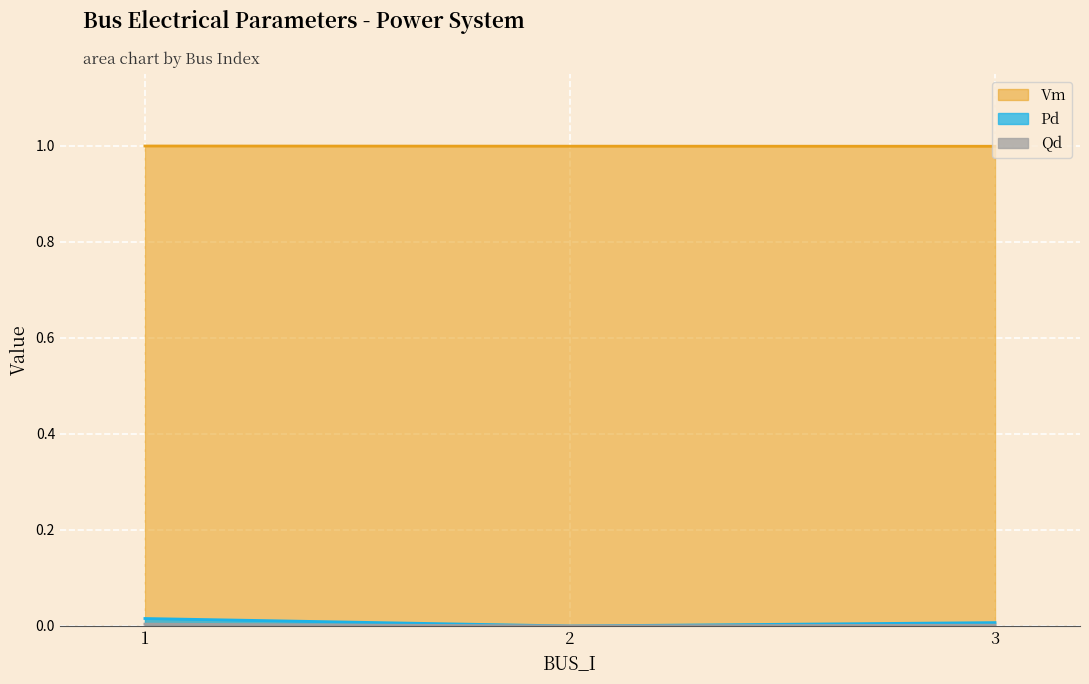

At which label does Qd reach its minimum?

2